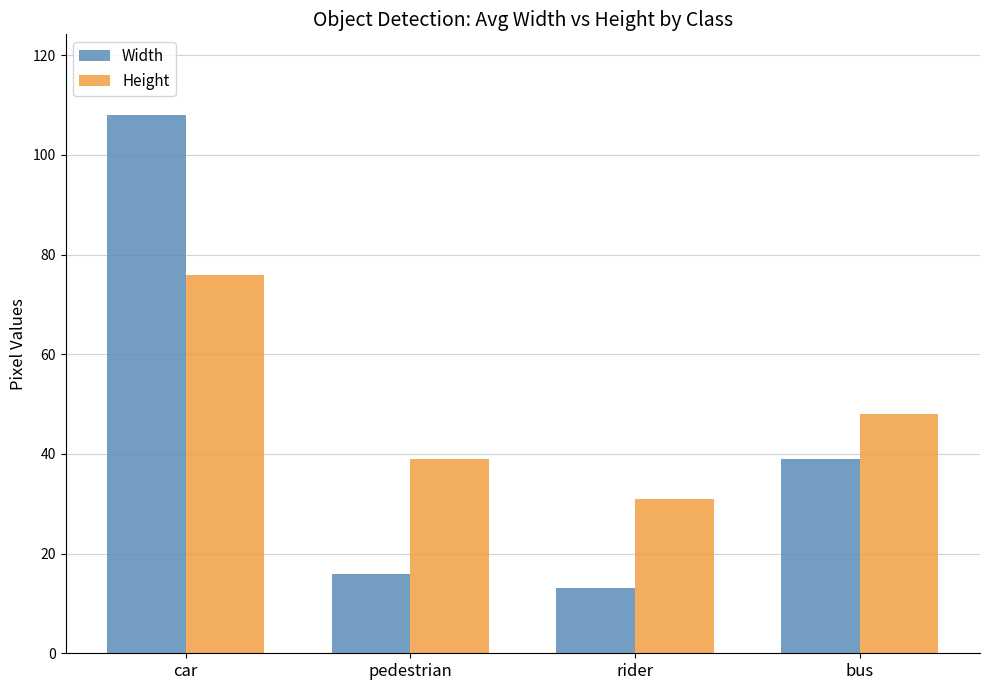

At car, list the series in order from largest to smallest.

Width, Height